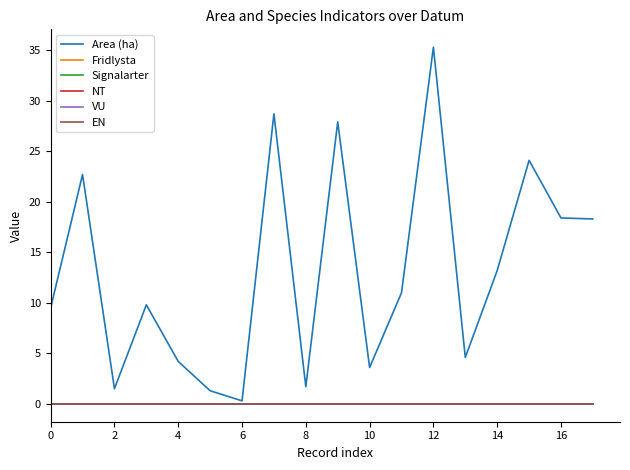

Does the chart have visible grid lines?

No